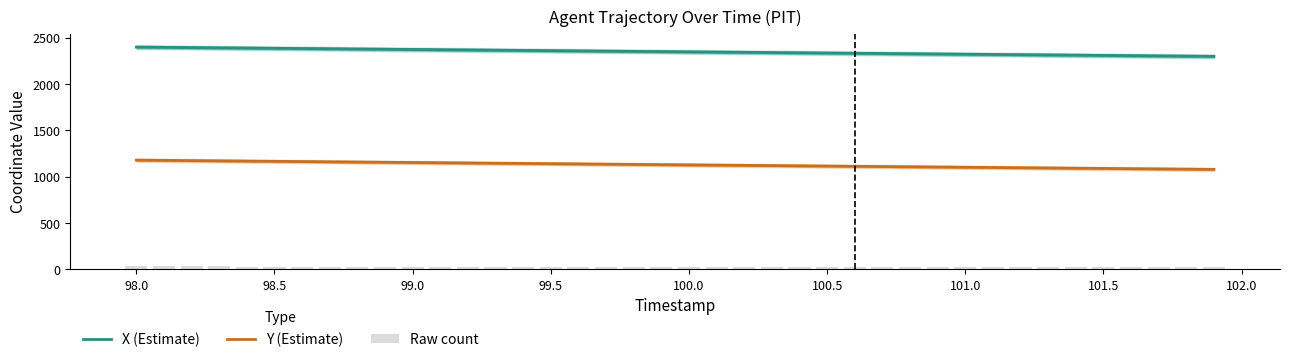

The value of Y (Estimate) at 98.5 is 1167.0. True or false?

True